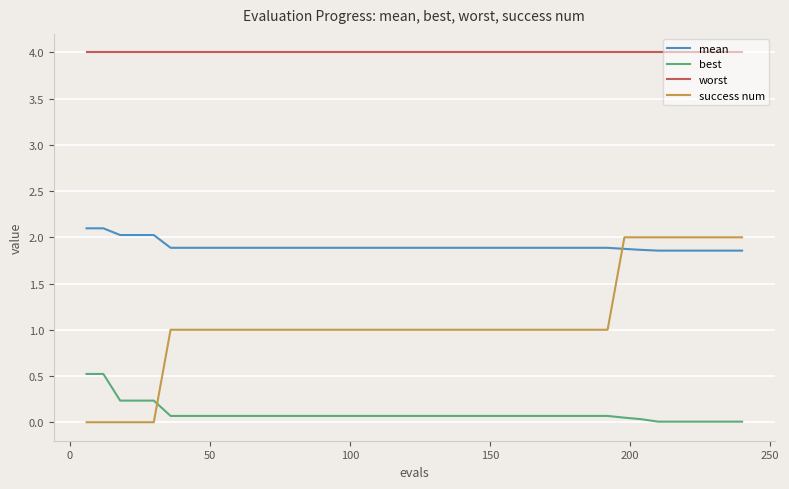

What is the greatest value displayed?

4.0